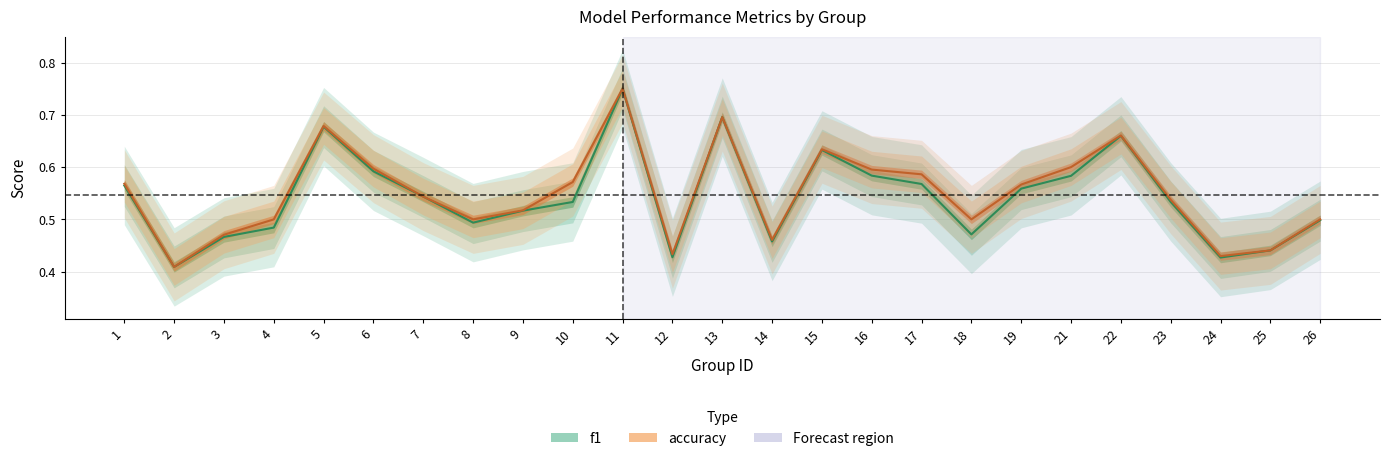

What is the average value of the accuracy series?

0.5